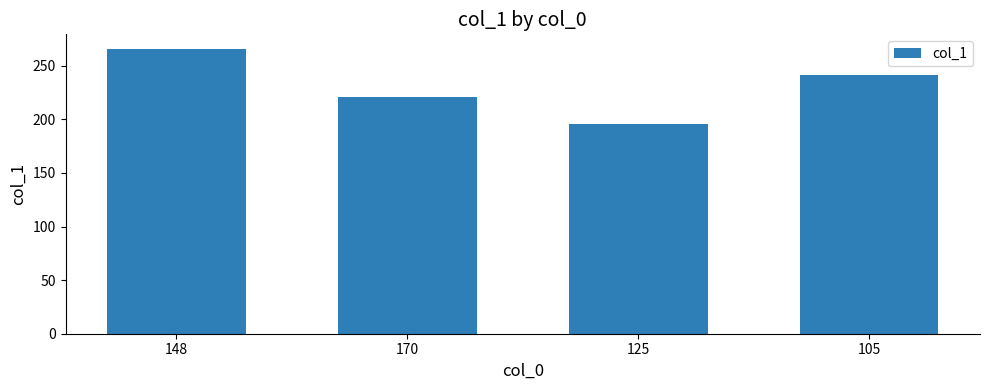

Reading left to right, transcribe all the data shown in this chart.

148=266	170=221	125=196	105=241